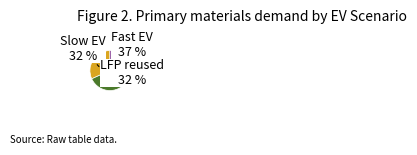

What is the largest slice in the pie chart?

Fast EV